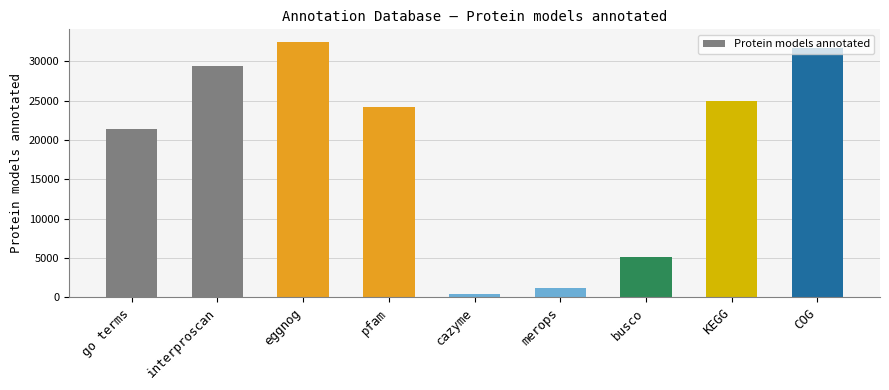

What is the change in value from eggnog to pfam?

-8243